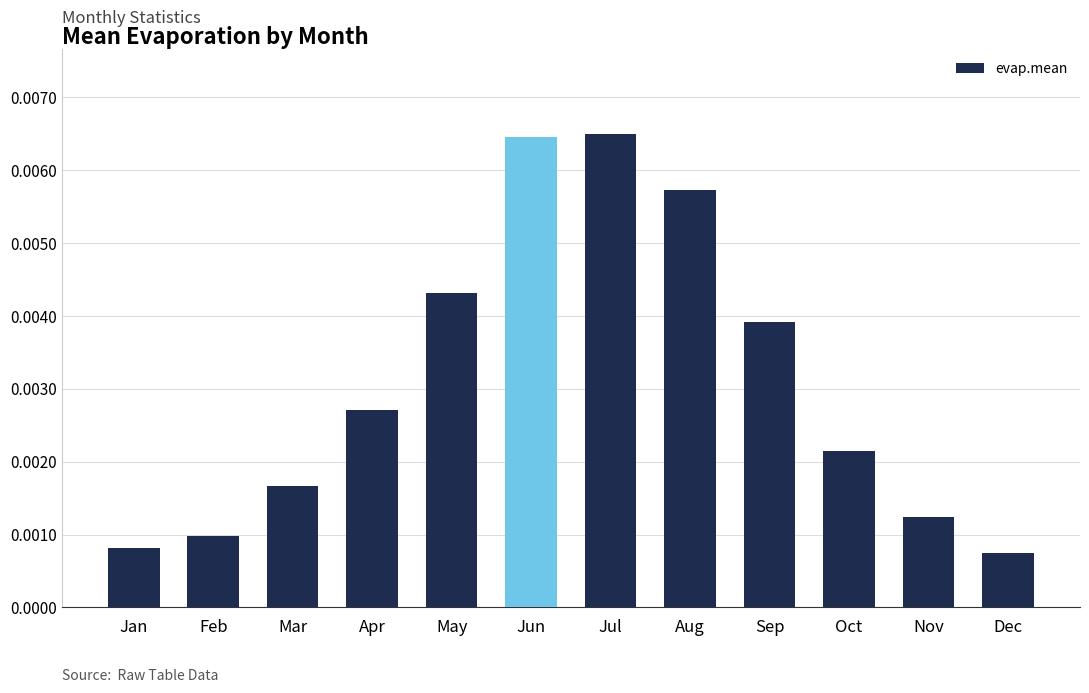

Count the values in the range 0 to 1.

12